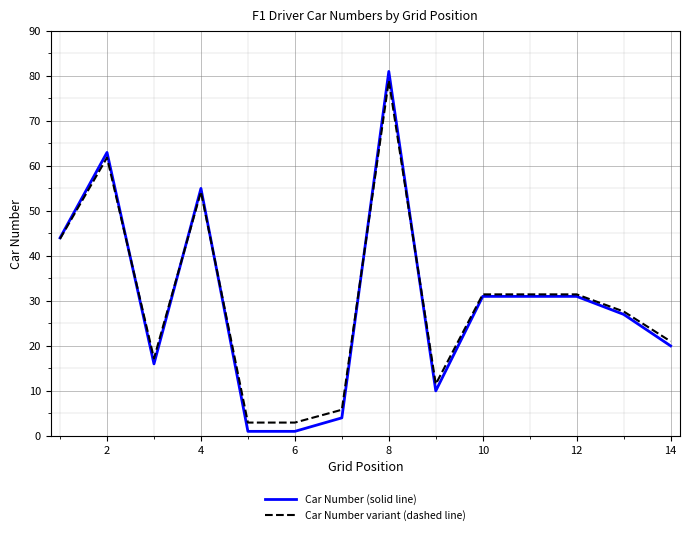

What is the lowest value of the Car Number variant (dashed line) series?

3.0